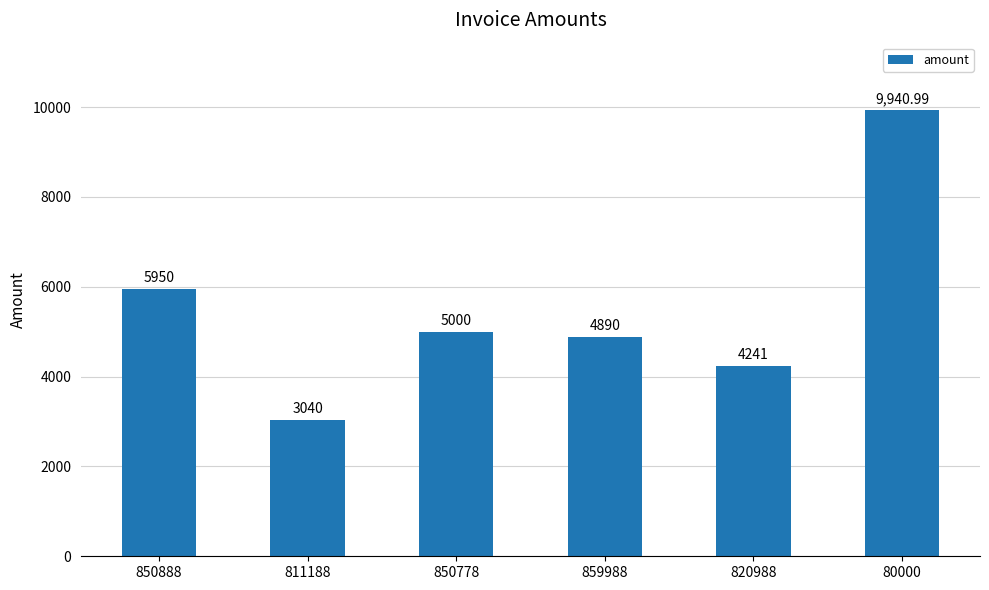

List the labels in order of value, largest first.

80000, 850888, 850778, 859988, 820988, 811188